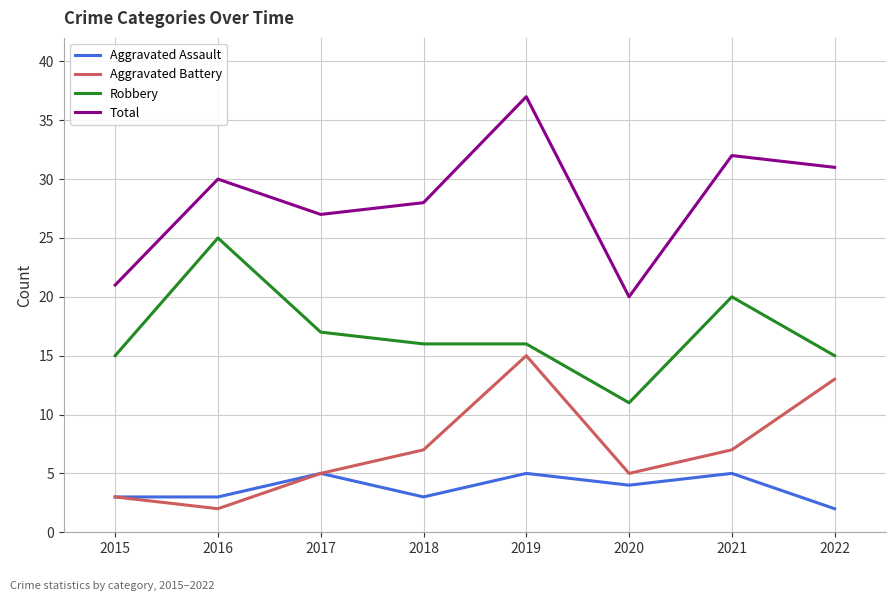

How many distinct data groups are displayed?

4